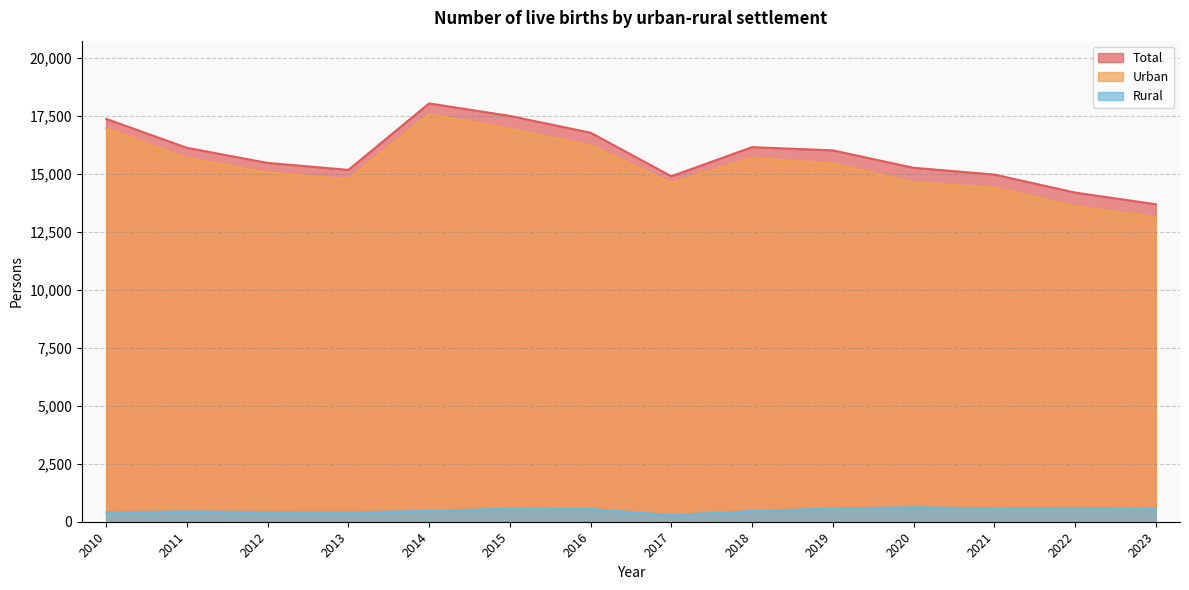

True or false: Total has more than 0 points higher than both neighbors.

True